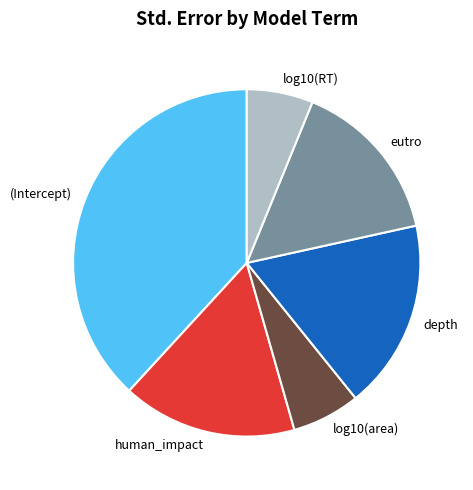

Which category has the biggest portion of the pie?

(Intercept)